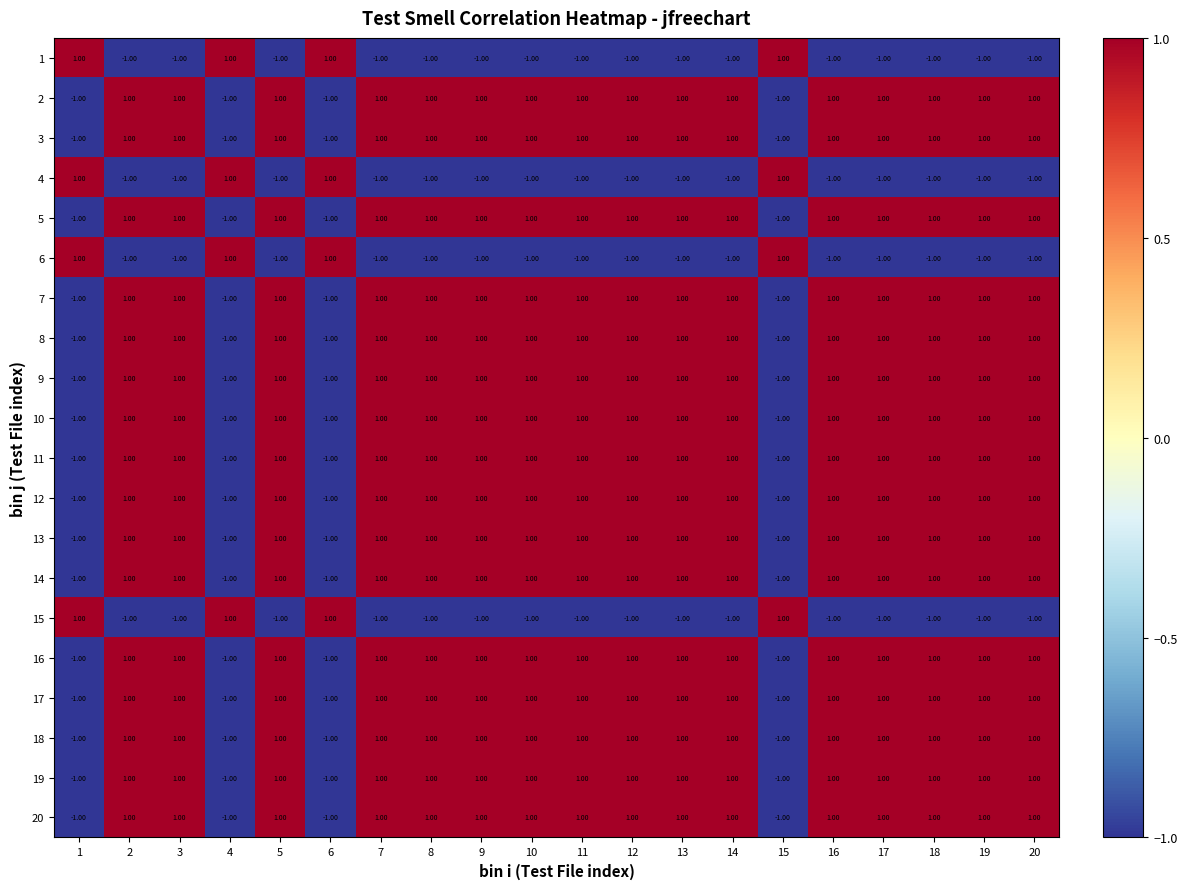

What is the total value across all series at 8?

12